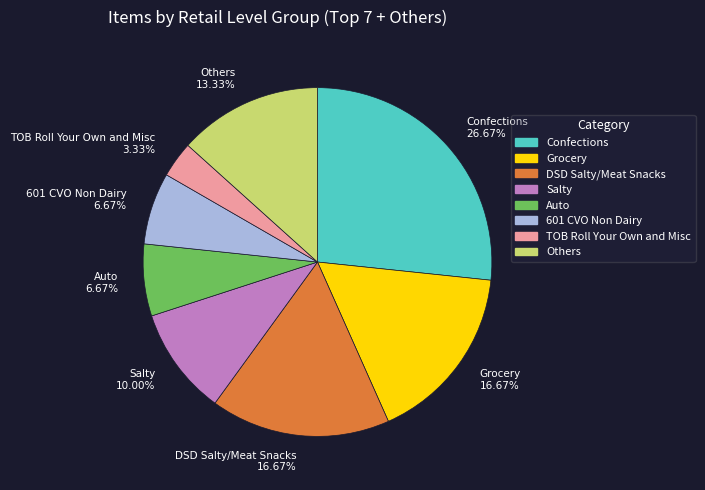

Is there a majority slice in this chart?

No